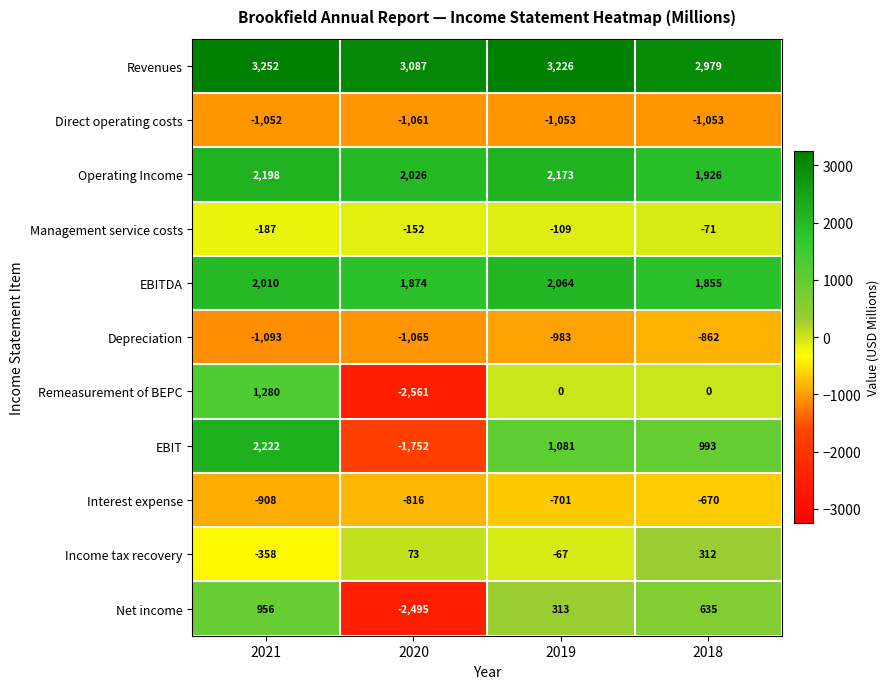

What is the sum of all Net income values?

-591